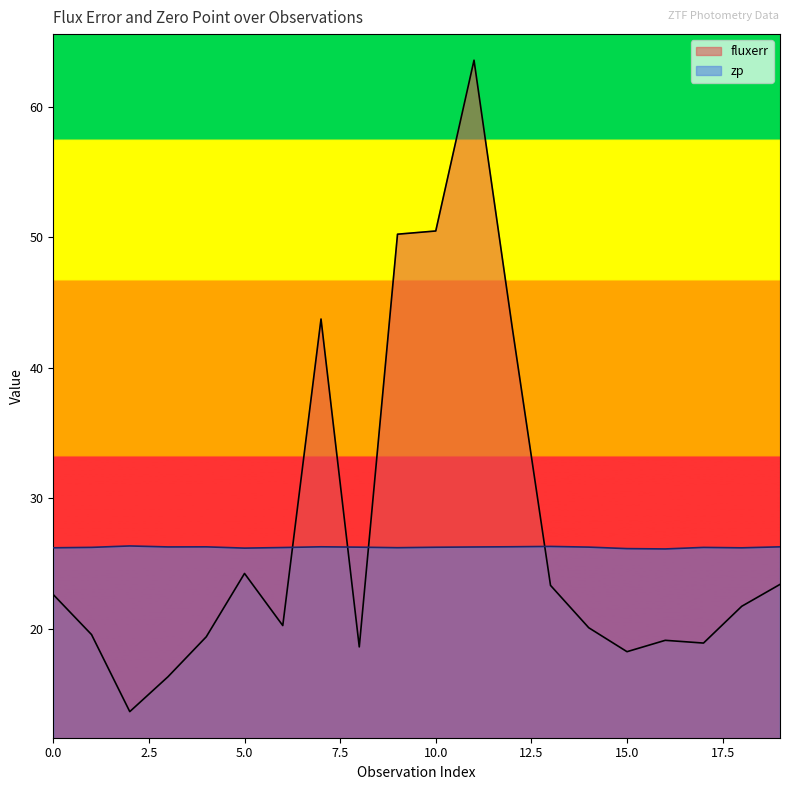

How many values in the fluxerr series are below 21?

10